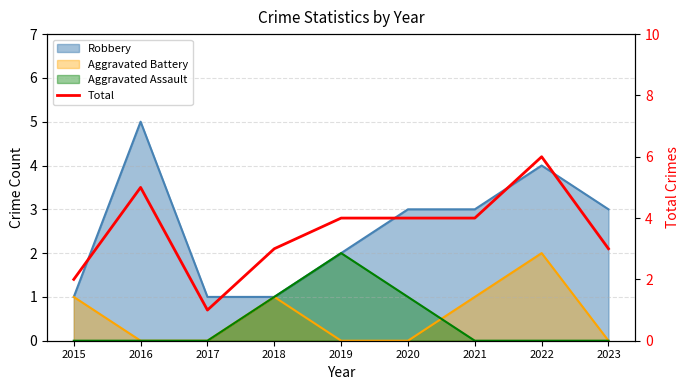

How many points are lower than both their immediate neighbors (excluding endpoints)?

1